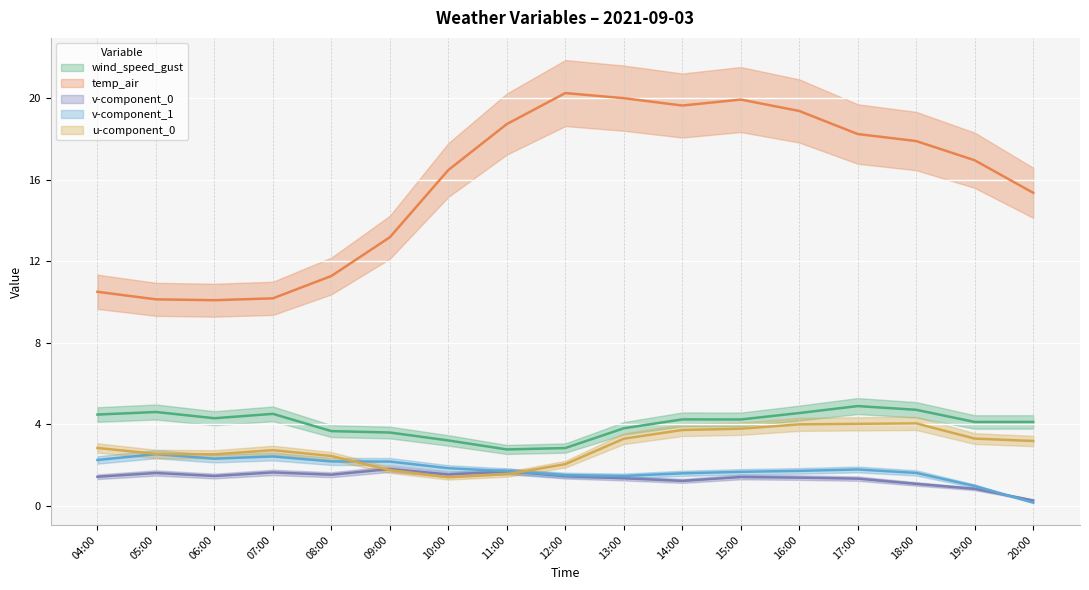

Between 09:00 and 16:00, which series saw the biggest shift?

temp_air (line)